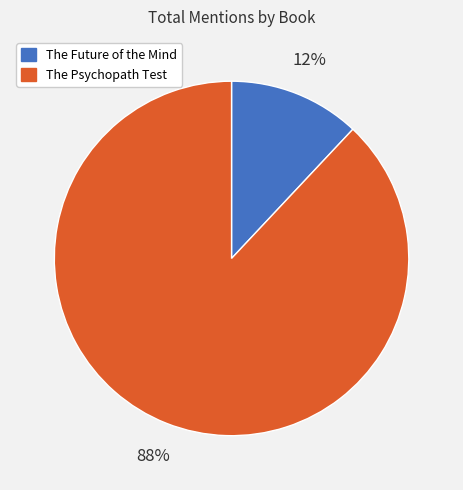

Does any single category account for the majority?

Yes